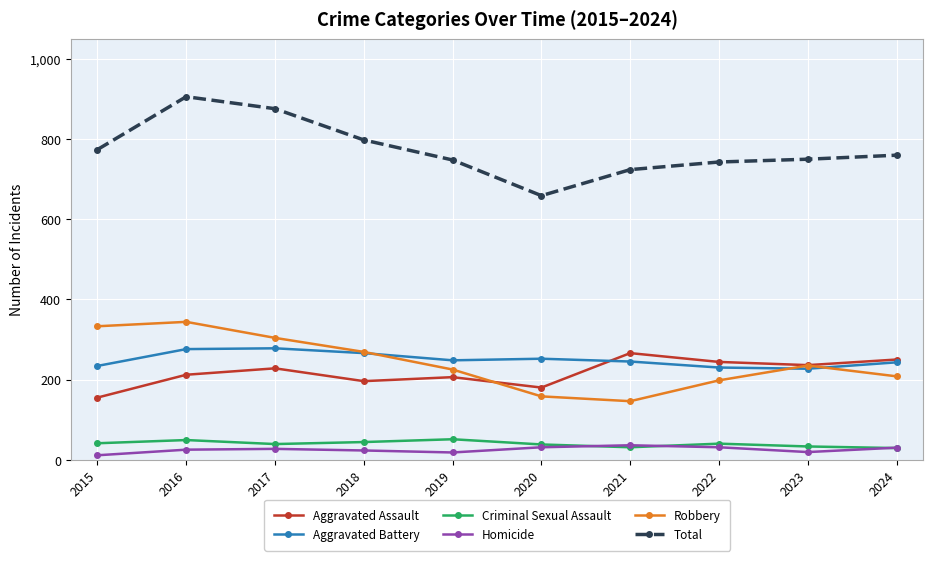

At which category is the sum across all series the highest?

2016